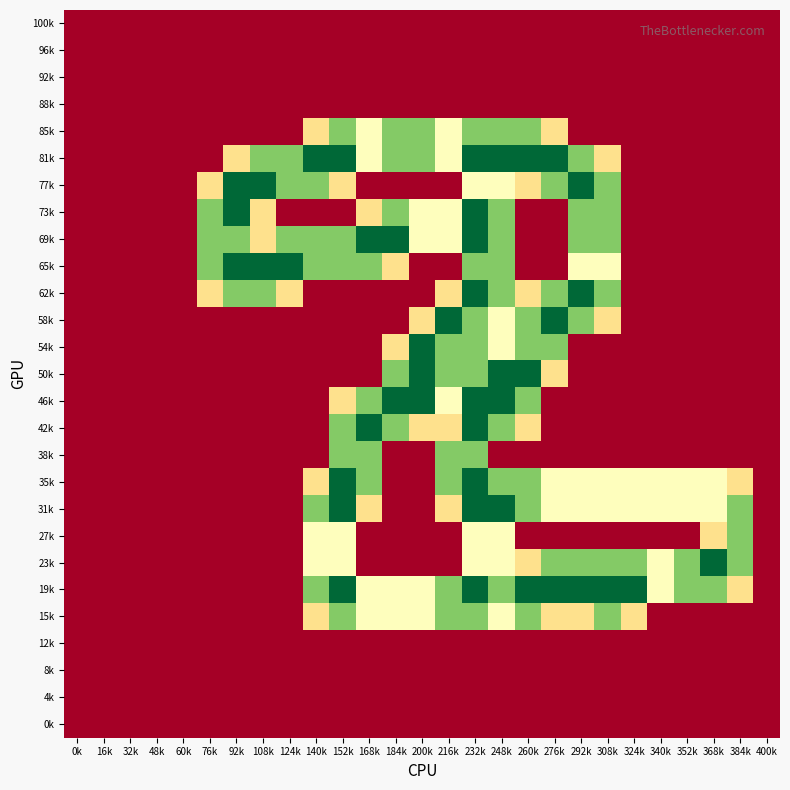

Reading left to right, extract all data points from this chart.

100k: 0k=0.0	16k=0.0	32k=0.0	48k=0.0	60k=0.0	76k=0.0	92k=0.0	108k=0.0	124k=0.0	140k=0.0	152k=0.0	168k=0.0	184k=0.0	200k=0.0	216k=0.0	232k=0.0	248k=0.0	260k=0.0	276k=0.0	292k=0.0	308k=0.0	324k=0.0	340k=0.0	352k=0.0	368k=0.0	384k=0.0	400k=0.0
96k: 0k=0.0	16k=0.0	32k=0.0	48k=0.0	60k=0.0	76k=0.0	92k=0.0	108k=0.0	124k=0.0	140k=0.0	152k=0.0	168k=0.0	184k=0.0	200k=0.0	216k=0.0	232k=0.0	248k=0.0	260k=0.0	276k=0.0	292k=0.0	308k=0.0	324k=0.0	340k=0.0	352k=0.0	368k=0.0	384k=0.0	400k=0.0
92k: 0k=0.0	16k=0.0	32k=0.0	48k=0.0	60k=0.0	76k=0.0	92k=0.0	108k=0.0	124k=0.0	140k=0.0	152k=0.0	168k=0.0	184k=0.0	200k=0.0	216k=0.0	232k=0.0	248k=0.0	260k=0.0	276k=0.0	292k=0.0	308k=0.0	324k=0.0	340k=0.0	352k=0.0	368k=0.0	384k=0.0	400k=0.0
88k: 0k=0.0	16k=0.0	32k=0.0	48k=0.0	60k=0.0	76k=0.0	92k=0.0	108k=0.0	124k=0.0	140k=0.0	152k=0.0	168k=0.0	184k=0.0	200k=0.0	216k=0.0	232k=0.0	248k=0.0	260k=0.0	276k=0.0	292k=0.0	308k=0.0	324k=0.0	340k=0.0	352k=0.0	368k=0.0	384k=0.0	400k=0.0
85k: 0k=0.0	16k=0.0	32k=0.0	48k=0.0	60k=0.0	76k=0.0	92k=0.0	108k=0.0	124k=0.0	140k=0.8	152k=1.5	168k=1.0	184k=1.5	200k=1.5	216k=1.0	232k=1.5	248k=1.5	260k=1.5	276k=0.8	292k=0.0	308k=0.0	324k=0.0	340k=0.0	352k=0.0	368k=0.0	384k=0.0	400k=0.0
81k: 0k=0.0	16k=0.0	32k=0.0	48k=0.0	60k=0.0	76k=0.0	92k=0.8	108k=1.5	124k=1.5	140k=2.0	152k=2.0	168k=1.0	184k=1.5	200k=1.5	216k=1.0	232k=2.0	248k=2.0	260k=2.0	276k=2.0	292k=1.5	308k=0.8	324k=0.0	340k=0.0	352k=0.0	368k=0.0	384k=0.0	400k=0.0
77k: 0k=0.0	16k=0.0	32k=0.0	48k=0.0	60k=0.0	76k=0.8	92k=2.0	108k=2.0	124k=1.5	140k=1.5	152k=0.8	168k=0.0	184k=0.0	200k=0.0	216k=0.0	232k=1.0	248k=1.0	260k=0.8	276k=1.5	292k=2.0	308k=1.5	324k=0.0	340k=0.0	352k=0.0	368k=0.0	384k=0.0	400k=0.0
73k: 0k=0.0	16k=0.0	32k=0.0	48k=0.0	60k=0.0	76k=1.5	92k=2.0	108k=0.8	124k=0.0	140k=0.0	152k=0.0	168k=0.8	184k=1.5	200k=1.0	216k=1.0	232k=2.0	248k=1.5	260k=0.0	276k=0.0	292k=1.5	308k=1.5	324k=0.0	340k=0.0	352k=0.0	368k=0.0	384k=0.0	400k=0.0
69k: 0k=0.0	16k=0.0	32k=0.0	48k=0.0	60k=0.0	76k=1.5	92k=1.5	108k=0.8	124k=1.5	140k=1.5	152k=1.5	168k=2.0	184k=2.0	200k=1.0	216k=1.0	232k=2.0	248k=1.5	260k=0.0	276k=0.0	292k=1.5	308k=1.5	324k=0.0	340k=0.0	352k=0.0	368k=0.0	384k=0.0	400k=0.0
65k: 0k=0.0	16k=0.0	32k=0.0	48k=0.0	60k=0.0	76k=1.5	92k=2.0	108k=2.0	124k=2.0	140k=1.5	152k=1.5	168k=1.5	184k=0.8	200k=0.0	216k=0.0	232k=1.5	248k=1.5	260k=0.0	276k=0.0	292k=1.0	308k=1.0	324k=0.0	340k=0.0	352k=0.0	368k=0.0	384k=0.0	400k=0.0
62k: 0k=0.0	16k=0.0	32k=0.0	48k=0.0	60k=0.0	76k=0.8	92k=1.5	108k=1.5	124k=0.8	140k=0.0	152k=0.0	168k=0.0	184k=0.0	200k=0.0	216k=0.8	232k=2.0	248k=1.5	260k=0.8	276k=1.5	292k=2.0	308k=1.5	324k=0.0	340k=0.0	352k=0.0	368k=0.0	384k=0.0	400k=0.0
58k: 0k=0.0	16k=0.0	32k=0.0	48k=0.0	60k=0.0	76k=0.0	92k=0.0	108k=0.0	124k=0.0	140k=0.0	152k=0.0	168k=0.0	184k=0.0	200k=0.8	216k=2.0	232k=1.5	248k=1.0	260k=1.5	276k=2.0	292k=1.5	308k=0.8	324k=0.0	340k=0.0	352k=0.0	368k=0.0	384k=0.0	400k=0.0
54k: 0k=0.0	16k=0.0	32k=0.0	48k=0.0	60k=0.0	76k=0.0	92k=0.0	108k=0.0	124k=0.0	140k=0.0	152k=0.0	168k=0.0	184k=0.8	200k=2.0	216k=1.5	232k=1.5	248k=1.0	260k=1.5	276k=1.5	292k=0.0	308k=0.0	324k=0.0	340k=0.0	352k=0.0	368k=0.0	384k=0.0	400k=0.0
50k: 0k=0.0	16k=0.0	32k=0.0	48k=0.0	60k=0.0	76k=0.0	92k=0.0	108k=0.0	124k=0.0	140k=0.0	152k=0.0	168k=0.0	184k=1.5	200k=2.0	216k=1.5	232k=1.5	248k=2.0	260k=2.0	276k=0.8	292k=0.0	308k=0.0	324k=0.0	340k=0.0	352k=0.0	368k=0.0	384k=0.0	400k=0.0
46k: 0k=0.0	16k=0.0	32k=0.0	48k=0.0	60k=0.0	76k=0.0	92k=0.0	108k=0.0	124k=0.0	140k=0.0	152k=0.8	168k=1.5	184k=2.0	200k=2.0	216k=1.0	232k=2.0	248k=2.0	260k=1.5	276k=0.0	292k=0.0	308k=0.0	324k=0.0	340k=0.0	352k=0.0	368k=0.0	384k=0.0	400k=0.0
42k: 0k=0.0	16k=0.0	32k=0.0	48k=0.0	60k=0.0	76k=0.0	92k=0.0	108k=0.0	124k=0.0	140k=0.0	152k=1.5	168k=2.0	184k=1.5	200k=0.8	216k=0.8	232k=2.0	248k=1.5	260k=0.8	276k=0.0	292k=0.0	308k=0.0	324k=0.0	340k=0.0	352k=0.0	368k=0.0	384k=0.0	400k=0.0
38k: 0k=0.0	16k=0.0	32k=0.0	48k=0.0	60k=0.0	76k=0.0	92k=0.0	108k=0.0	124k=0.0	140k=0.0	152k=1.5	168k=1.5	184k=0.0	200k=0.0	216k=1.5	232k=1.5	248k=0.0	260k=0.0	276k=0.0	292k=0.0	308k=0.0	324k=0.0	340k=0.0	352k=0.0	368k=0.0	384k=0.0	400k=0.0
35k: 0k=0.0	16k=0.0	32k=0.0	48k=0.0	60k=0.0	76k=0.0	92k=0.0	108k=0.0	124k=0.0	140k=0.8	152k=2.0	168k=1.5	184k=0.0	200k=0.0	216k=1.5	232k=2.0	248k=1.5	260k=1.5	276k=1.0	292k=1.0	308k=1.0	324k=1.0	340k=1.0	352k=1.0	368k=1.0	384k=0.8	400k=0.0
31k: 0k=0.0	16k=0.0	32k=0.0	48k=0.0	60k=0.0	76k=0.0	92k=0.0	108k=0.0	124k=0.0	140k=1.5	152k=2.0	168k=0.8	184k=0.0	200k=0.0	216k=0.8	232k=2.0	248k=2.0	260k=1.5	276k=1.0	292k=1.0	308k=1.0	324k=1.0	340k=1.0	352k=1.0	368k=1.0	384k=1.5	400k=0.0
27k: 0k=0.0	16k=0.0	32k=0.0	48k=0.0	60k=0.0	76k=0.0	92k=0.0	108k=0.0	124k=0.0	140k=1.0	152k=1.0	168k=0.0	184k=0.0	200k=0.0	216k=0.0	232k=1.0	248k=1.0	260k=0.0	276k=0.0	292k=0.0	308k=0.0	324k=0.0	340k=0.0	352k=0.0	368k=0.8	384k=1.5	400k=0.0
23k: 0k=0.0	16k=0.0	32k=0.0	48k=0.0	60k=0.0	76k=0.0	92k=0.0	108k=0.0	124k=0.0	140k=1.0	152k=1.0	168k=0.0	184k=0.0	200k=0.0	216k=0.0	232k=1.0	248k=1.0	260k=0.8	276k=1.5	292k=1.5	308k=1.5	324k=1.5	340k=1.0	352k=1.5	368k=2.0	384k=1.5	400k=0.0
19k: 0k=0.0	16k=0.0	32k=0.0	48k=0.0	60k=0.0	76k=0.0	92k=0.0	108k=0.0	124k=0.0	140k=1.5	152k=2.0	168k=1.0	184k=1.0	200k=1.0	216k=1.5	232k=2.0	248k=1.5	260k=2.0	276k=2.0	292k=2.0	308k=2.0	324k=2.0	340k=1.0	352k=1.5	368k=1.5	384k=0.8	400k=0.0
15k: 0k=0.0	16k=0.0	32k=0.0	48k=0.0	60k=0.0	76k=0.0	92k=0.0	108k=0.0	124k=0.0	140k=0.8	152k=1.5	168k=1.0	184k=1.0	200k=1.0	216k=1.5	232k=1.5	248k=1.0	260k=1.5	276k=0.8	292k=0.8	308k=1.5	324k=0.8	340k=0.0	352k=0.0	368k=0.0	384k=0.0	400k=0.0
12k: 0k=0.0	16k=0.0	32k=0.0	48k=0.0	60k=0.0	76k=0.0	92k=0.0	108k=0.0	124k=0.0	140k=0.0	152k=0.0	168k=0.0	184k=0.0	200k=0.0	216k=0.0	232k=0.0	248k=0.0	260k=0.0	276k=0.0	292k=0.0	308k=0.0	324k=0.0	340k=0.0	352k=0.0	368k=0.0	384k=0.0	400k=0.0
8k: 0k=0.0	16k=0.0	32k=0.0	48k=0.0	60k=0.0	76k=0.0	92k=0.0	108k=0.0	124k=0.0	140k=0.0	152k=0.0	168k=0.0	184k=0.0	200k=0.0	216k=0.0	232k=0.0	248k=0.0	260k=0.0	276k=0.0	292k=0.0	308k=0.0	324k=0.0	340k=0.0	352k=0.0	368k=0.0	384k=0.0	400k=0.0
4k: 0k=0.0	16k=0.0	32k=0.0	48k=0.0	60k=0.0	76k=0.0	92k=0.0	108k=0.0	124k=0.0	140k=0.0	152k=0.0	168k=0.0	184k=0.0	200k=0.0	216k=0.0	232k=0.0	248k=0.0	260k=0.0	276k=0.0	292k=0.0	308k=0.0	324k=0.0	340k=0.0	352k=0.0	368k=0.0	384k=0.0	400k=0.0
0k: 0k=0.0	16k=0.0	32k=0.0	48k=0.0	60k=0.0	76k=0.0	92k=0.0	108k=0.0	124k=0.0	140k=0.0	152k=0.0	168k=0.0	184k=0.0	200k=0.0	216k=0.0	232k=0.0	248k=0.0	260k=0.0	276k=0.0	292k=0.0	308k=0.0	324k=0.0	340k=0.0	352k=0.0	368k=0.0	384k=0.0	400k=0.0